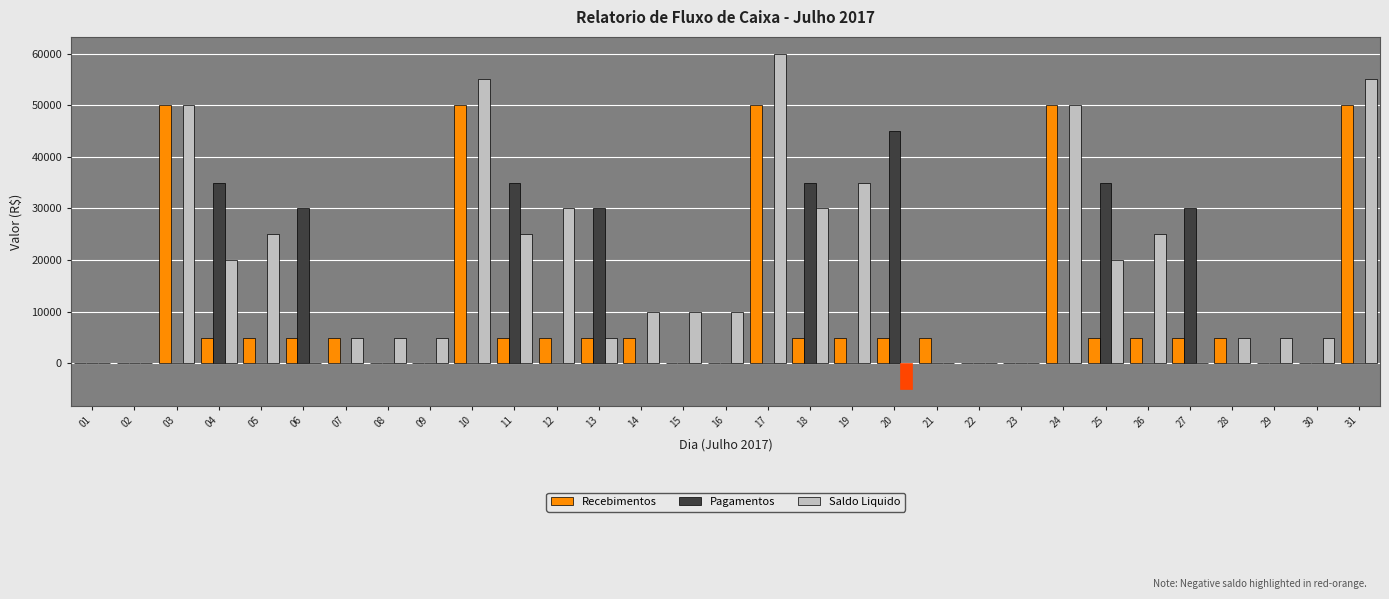

What are all the series names shown in the legend?

Recebimentos, Pagamentos, Saldo Liquido